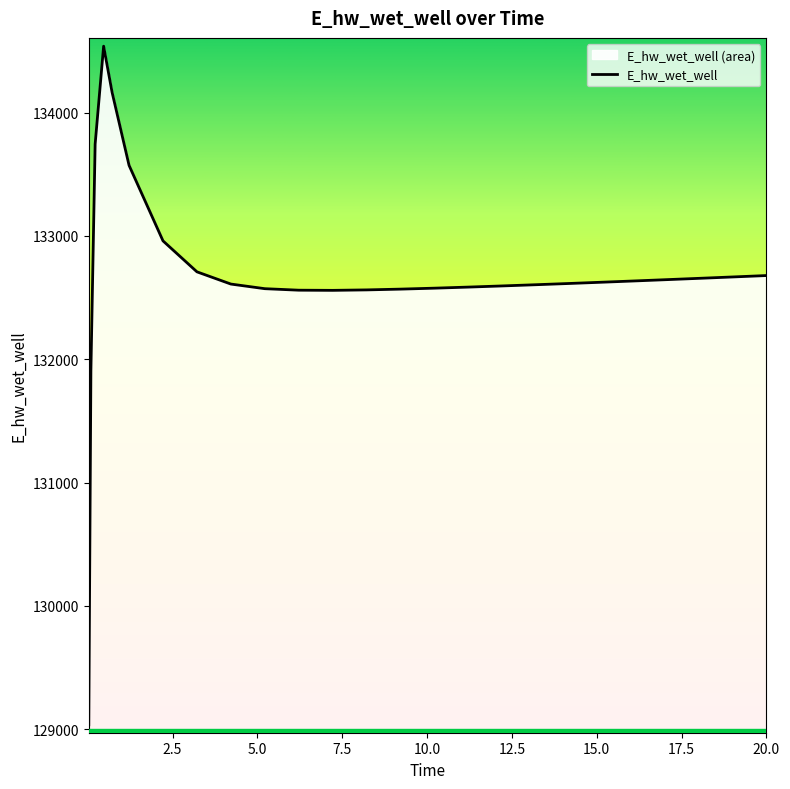

How many points are lower than both their immediate neighbors (excluding endpoints)?

1